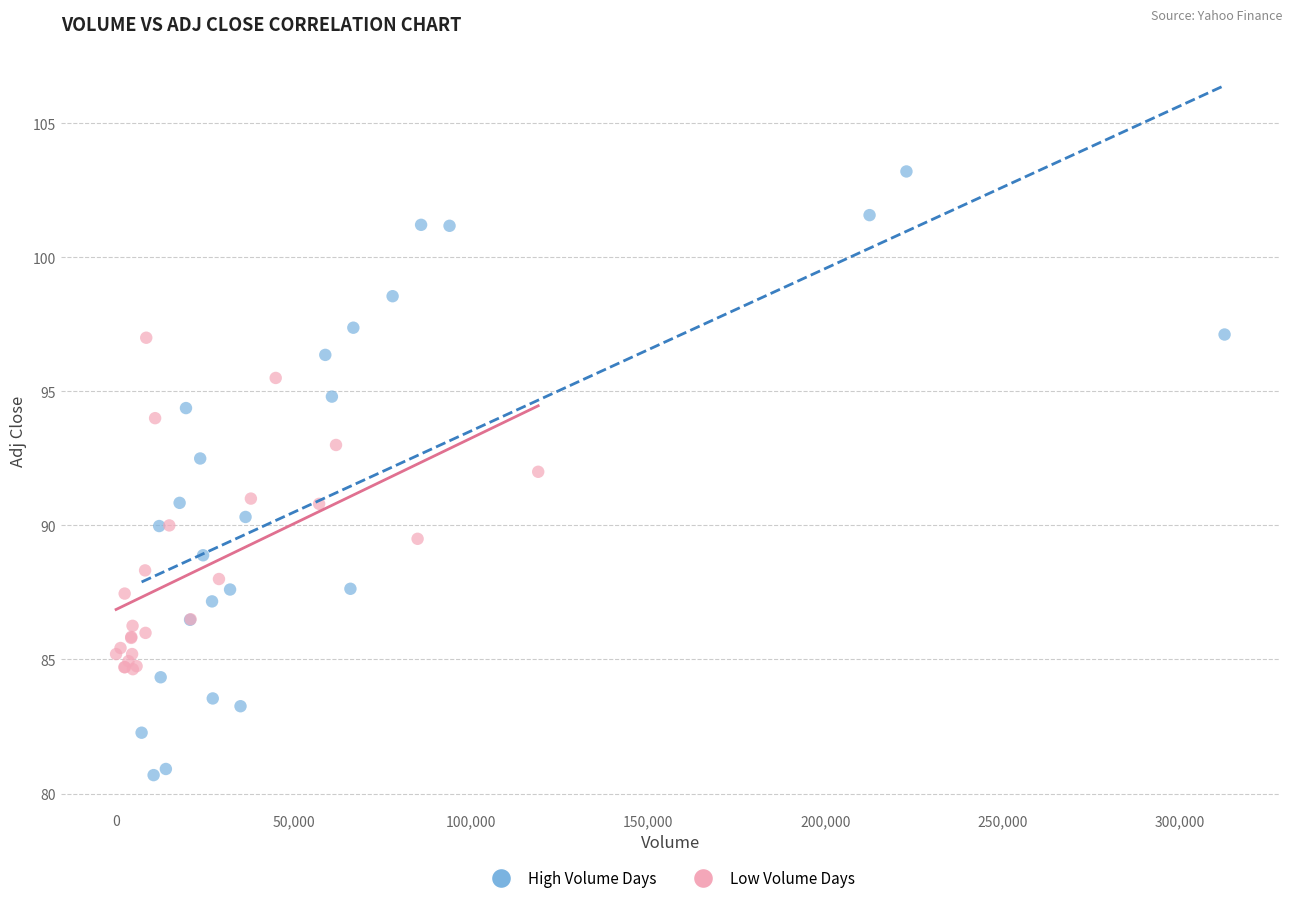

Which series contains the highest Y value?

High Volume Days